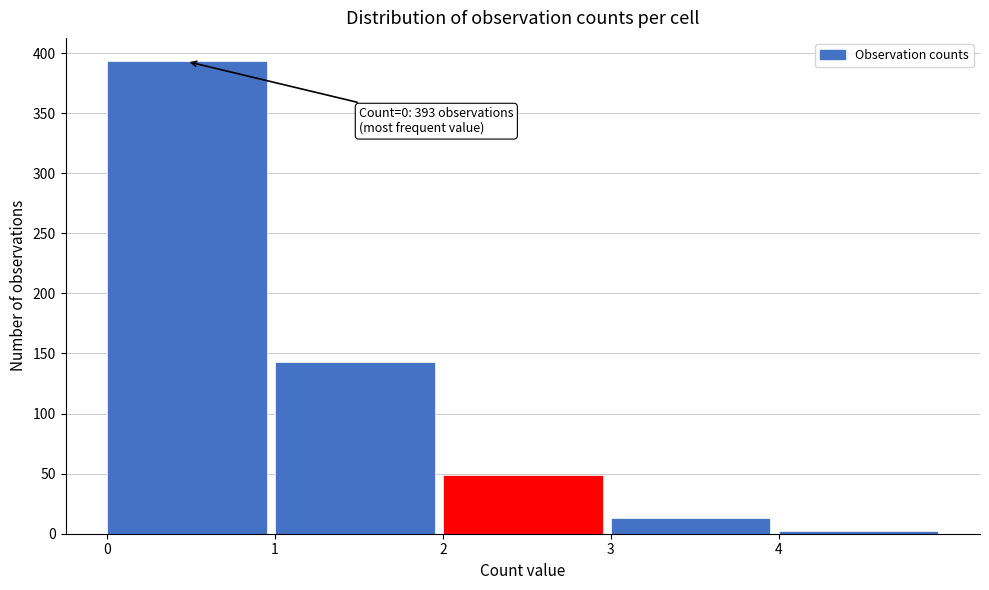

Which range on the x-axis has the tallest bar?

0 to 1